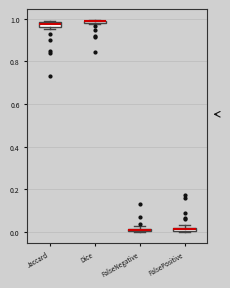

Where is the lower edge of the box for FalsePositive on the y-axis? The values are not printed on the chart, so give them approximately, as read against the axis.

0.00